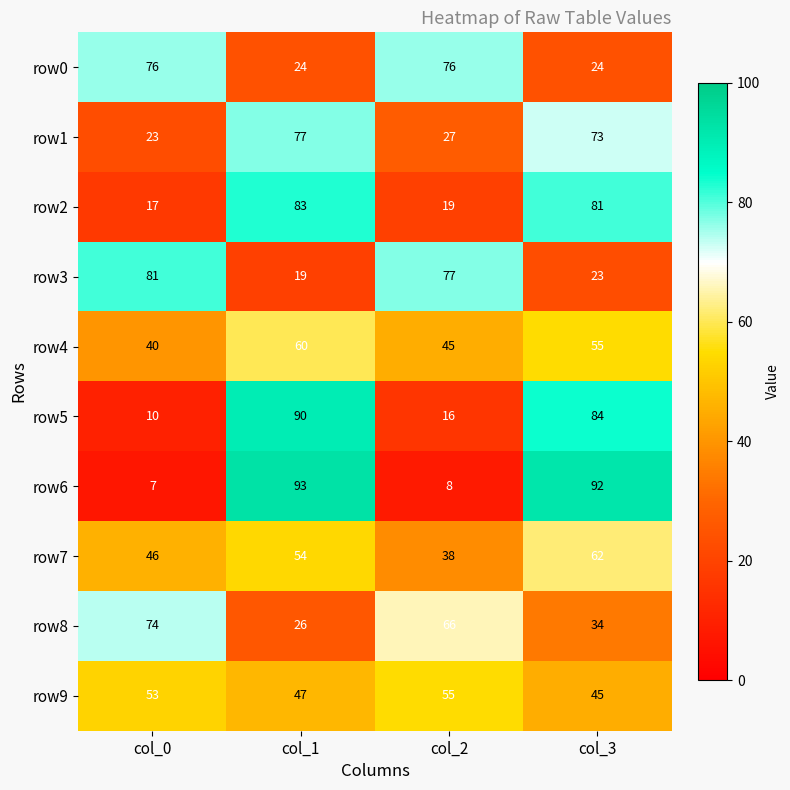

List the series in order of their peak value, lowest first.

row9, row4, row7, row8, row0, row1, row3, row2, row5, row6